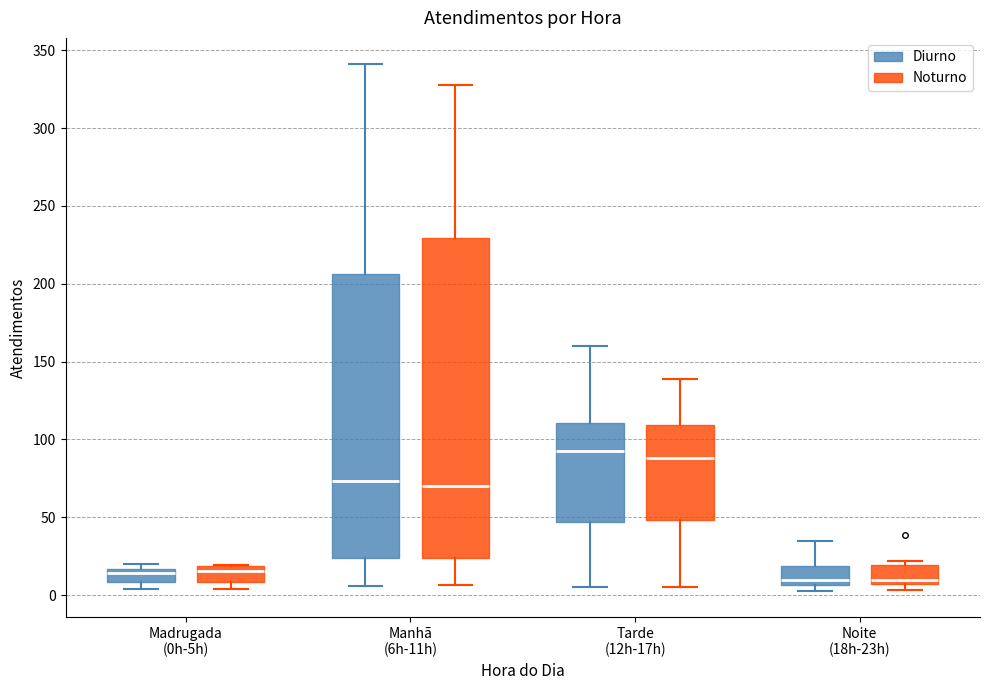

Reading left to right, read every box against the y-axis: the position of its median line, the range the box covers, and the ends of its whiskers. The values are not printed on the chart, so give them approximately, as read against the axis.

Madrugada (0h-5h) (Diurno): median 15 (inside the box), box 10 to 15, whiskers 5 to 20
Madrugada (0h-5h) (Noturno): median 15, box 10 to 20, whiskers 5 to 20
Manhã (6h-11h) (Diurno): median 75, box 25 to 205, whiskers 5 to 340
Manhã (6h-11h) (Noturno): median 70, box 25 to 230, whiskers 5 to 330
Tarde (12h-17h) (Diurno): median 95, box 45 to 110, whiskers 5 to 160
Tarde (12h-17h) (Noturno): median 90, box 50 to 110, whiskers 5 to 140
Noite (18h-23h) (Diurno): median 10, box 5 to 20, whiskers 5 (just below the box's lower edge) to 35
Noite (18h-23h) (Noturno): median 10, box 5 to 20, whiskers 5 (just below the box's lower edge) to 20 (just above the box's upper edge)